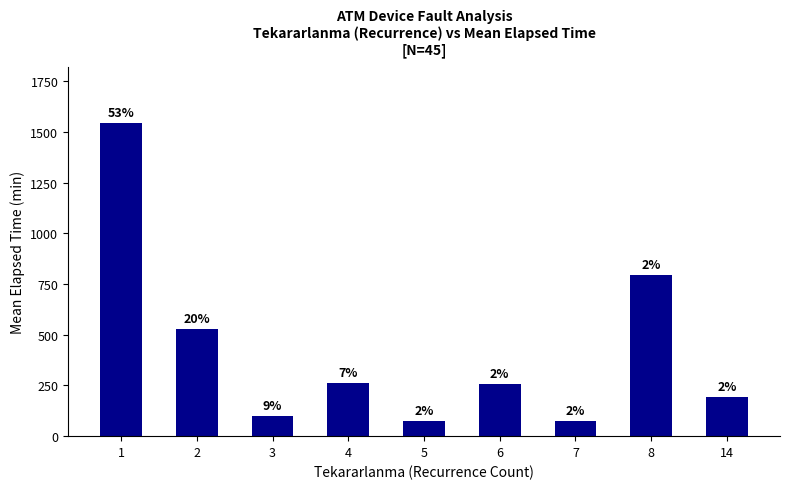

Rank the categories by value from lowest to highest.

5, 7, 3, 14, 6, 4, 2, 8, 1